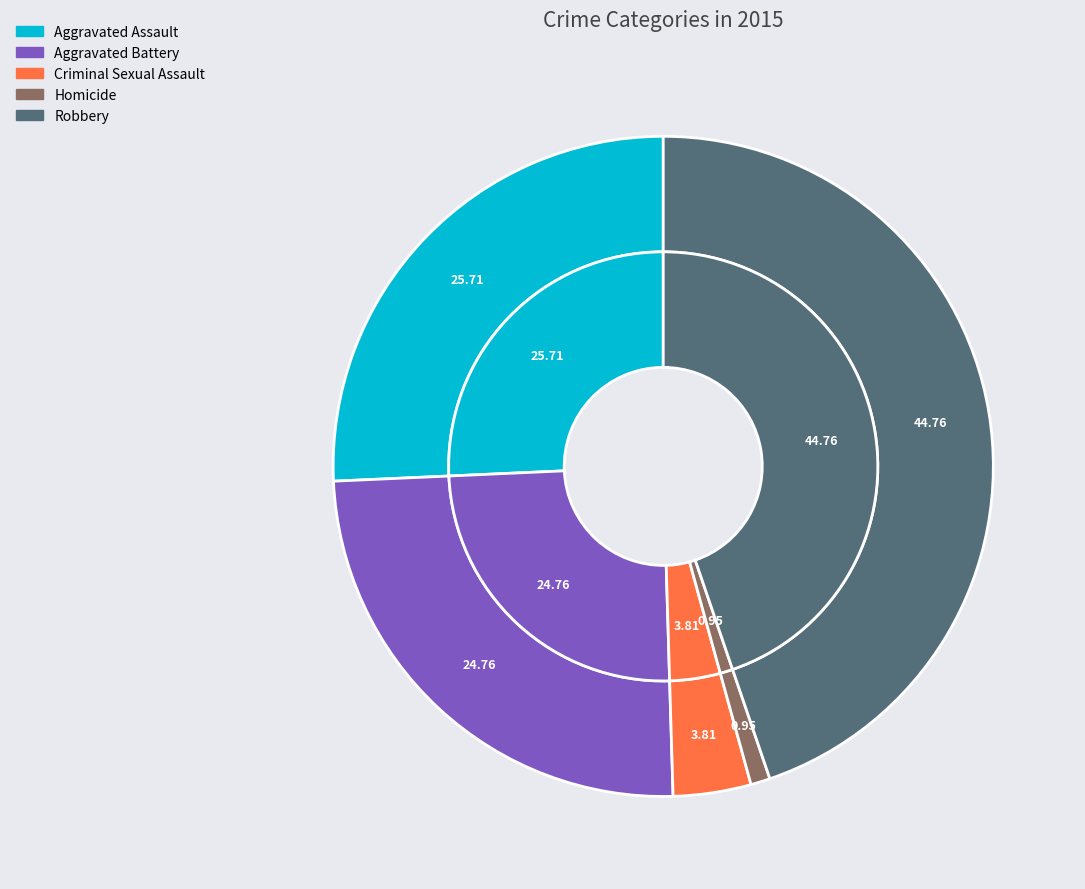

To the nearest percent, what is the difference between the largest and smallest slice percentages?

44%